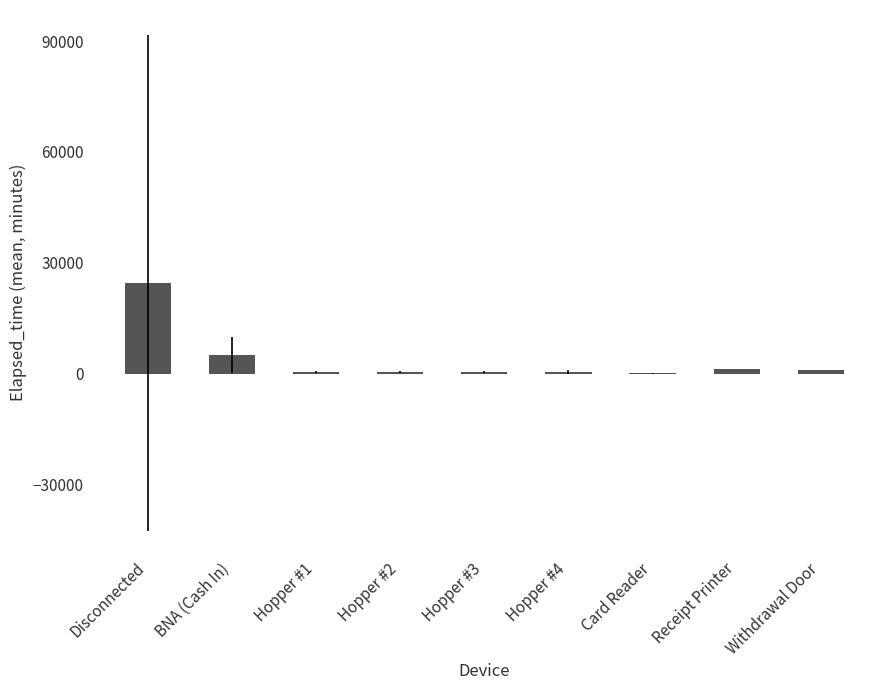

Between Hopper #3 and Disconnected, which is larger?

Disconnected